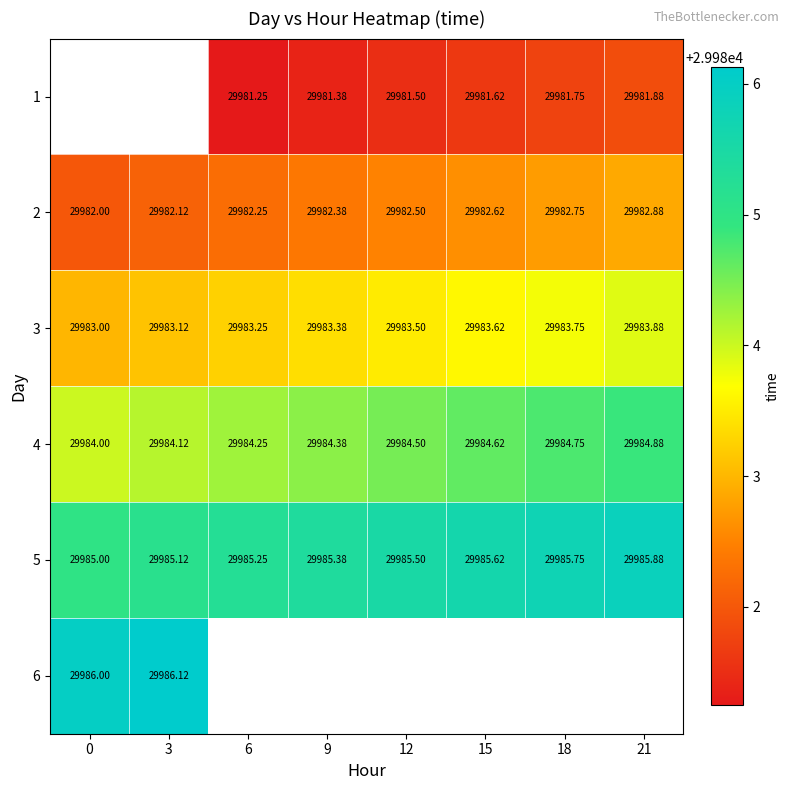

How many data points in 4 are above 29984?

7